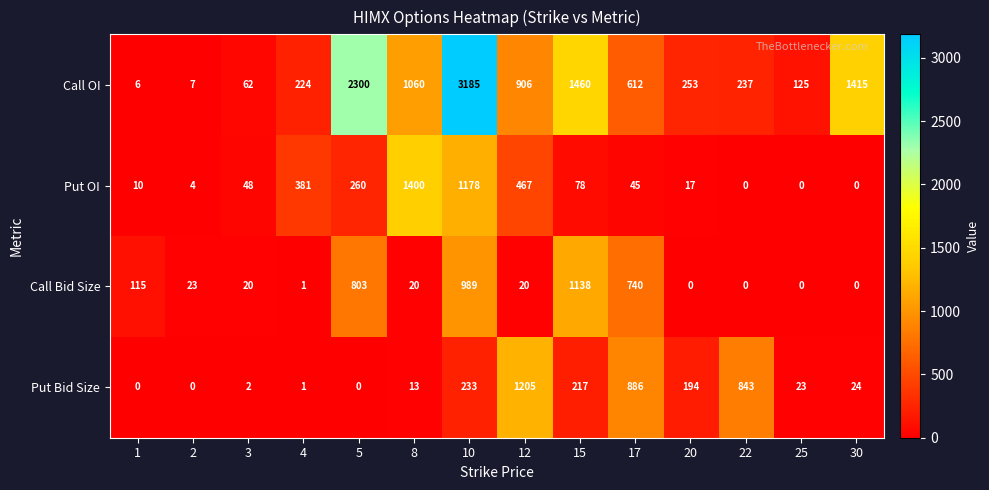

At which category is the sum across all series the highest?

10